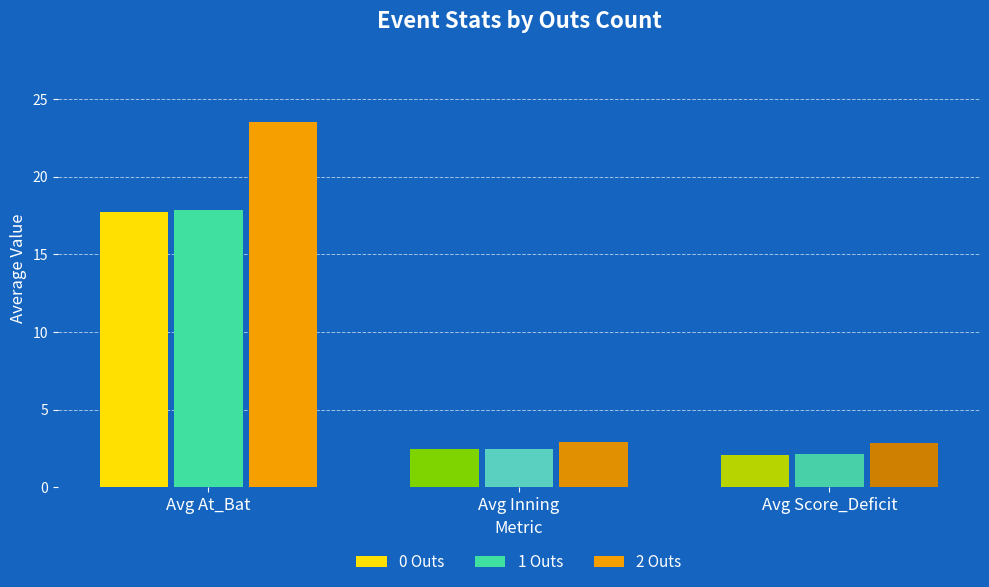

What is the difference between the 1 Out values at Avg Score_Deficit and Avg Inning?

0.3